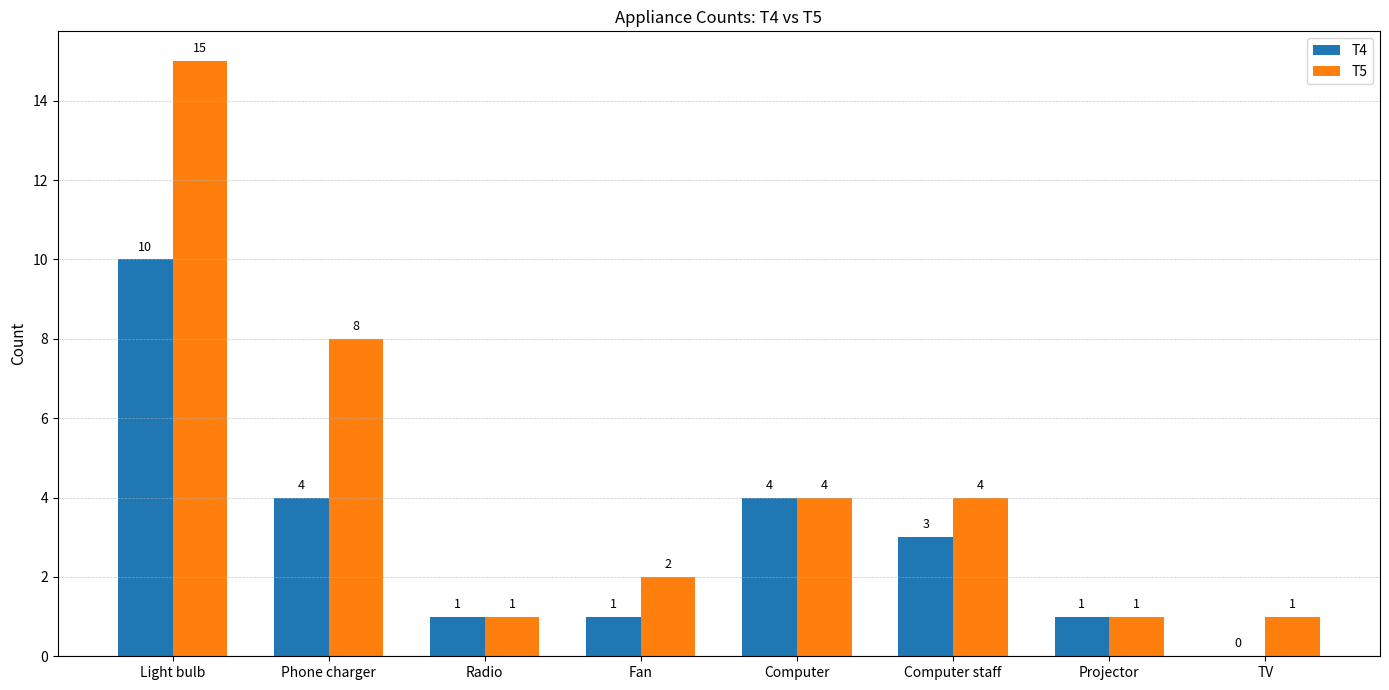

Reading left to right, what are all the values shown in this chart?

T4: 10	4	1	1	4	3	1	0
T5: 15	8	1	2	4	4	1	1